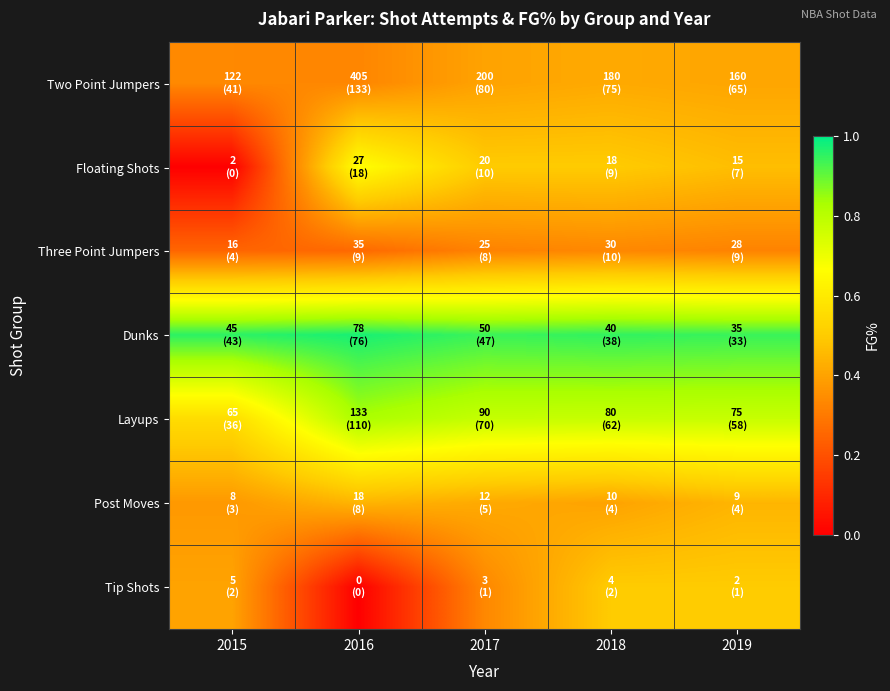

Reading left to right, transcribe all the data shown in this chart.

Two Point Jumpers: 2015=0.3	2016=0.3	2017=0.4	2018=0.4	2019=0.4
Floating Shots: 2015=0.0	2016=0.7	2017=0.5	2018=0.5	2019=0.5
Three Point Jumpers: 2015=0.2	2016=0.3	2017=0.3	2018=0.3	2019=0.3
Dunks: 2015=1.0	2016=1.0	2017=0.9	2018=0.9	2019=0.9
Layups: 2015=0.6	2016=0.8	2017=0.8	2018=0.8	2019=0.8
Post Moves: 2015=0.4	2016=0.4	2017=0.4	2018=0.4	2019=0.4
Tip Shots: 2015=0.4	2016=0.0	2017=0.3	2018=0.5	2019=0.5